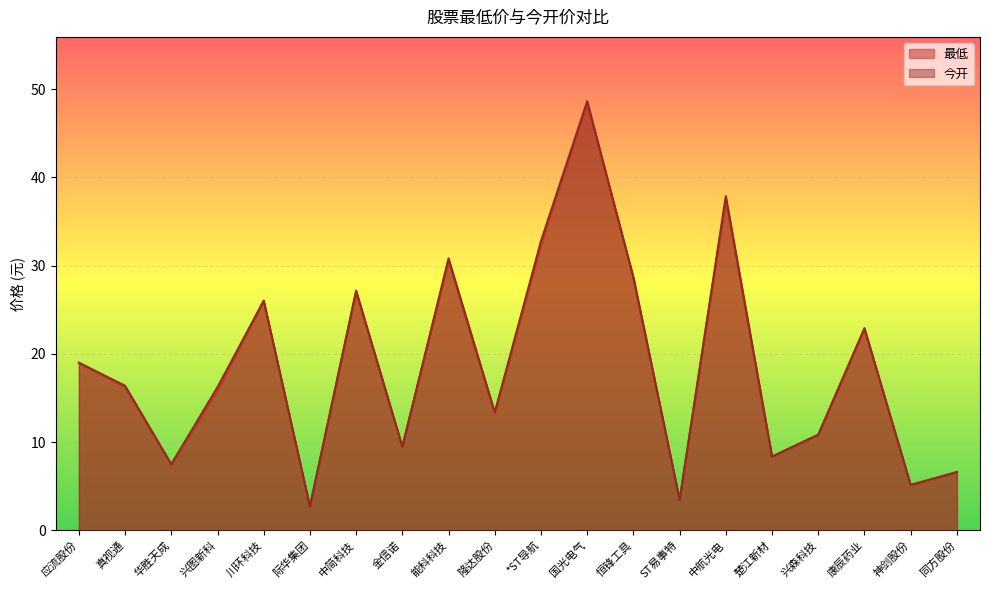

Rank the series at 恒锋工具 from lowest to highest value.

最低, 今开